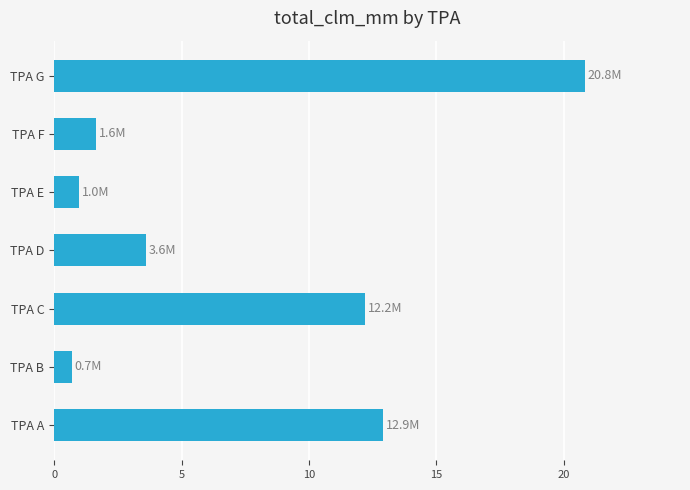

How many bars are there in total?

7